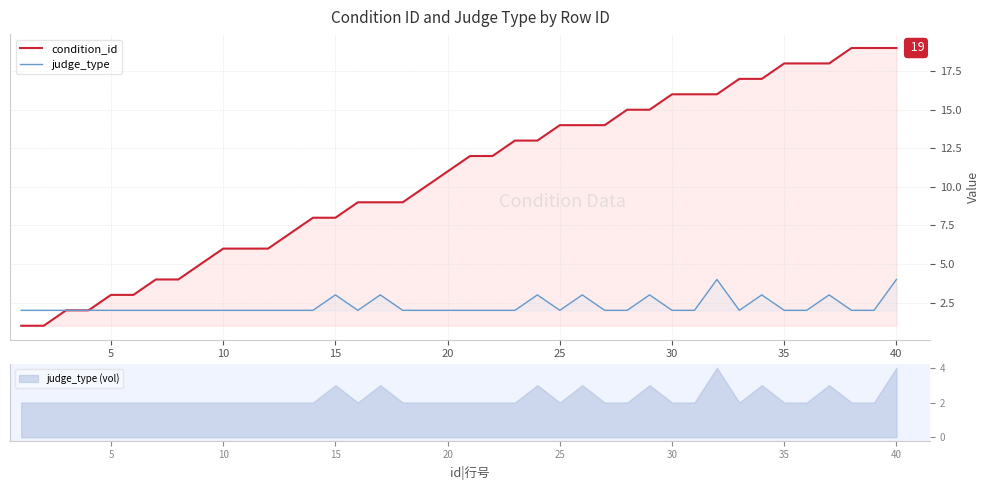

True or false: condition_id has more than 0 interior local peaks.

False